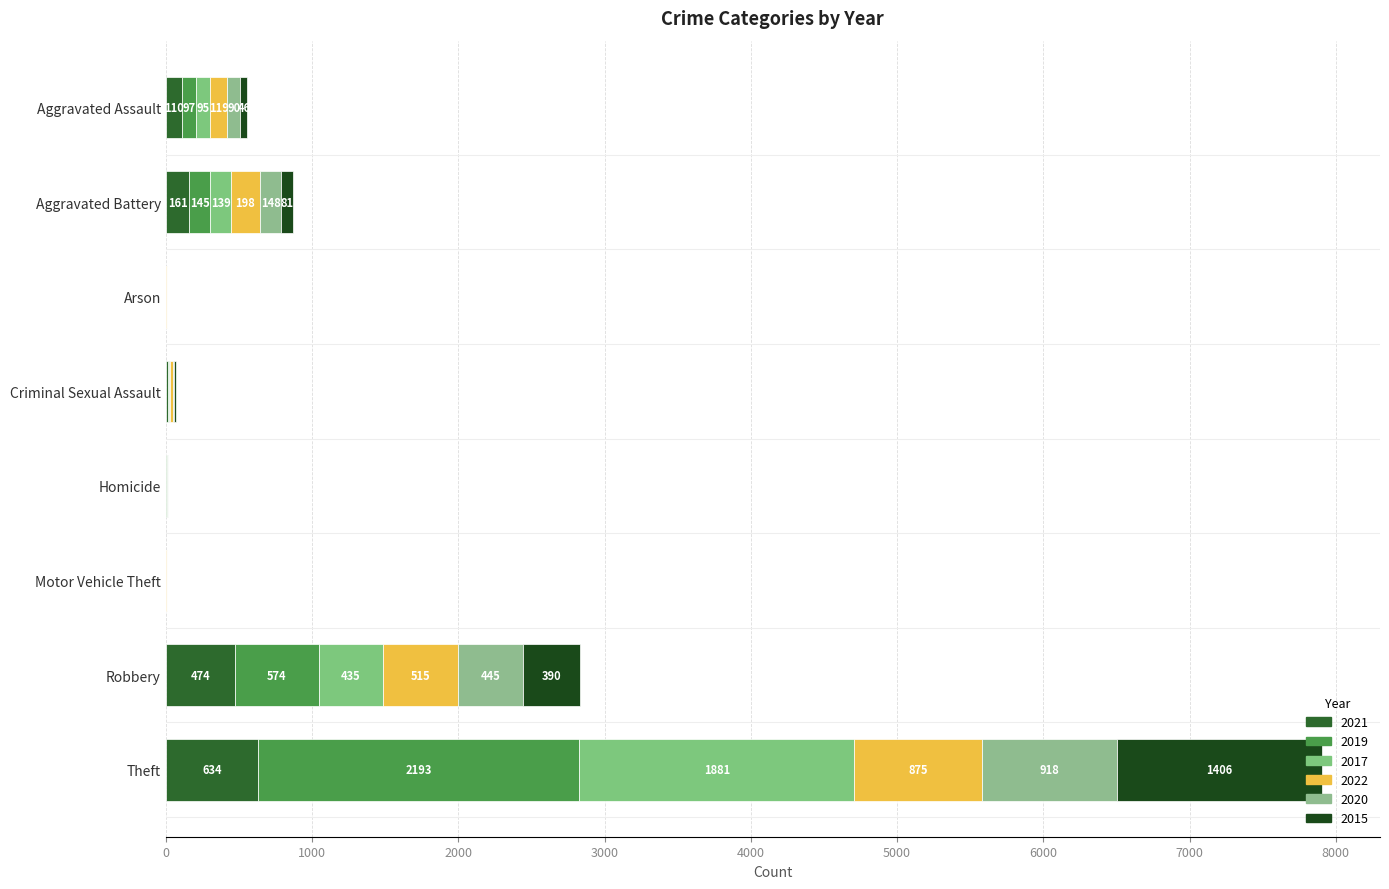

How many categories are shown in the chart?

8